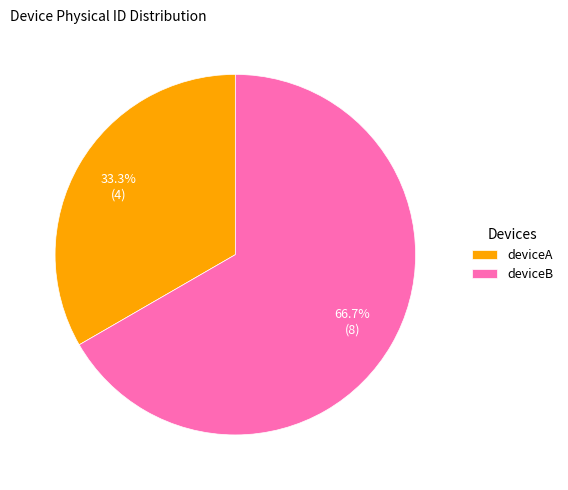

To the nearest percent, what is the combined percentage of deviceA and deviceB?

100%